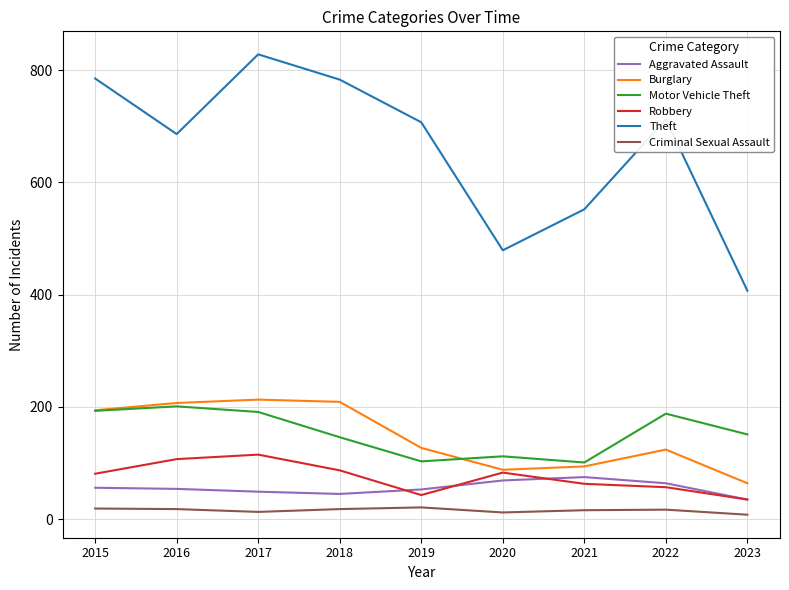

How many distinct data groups are displayed?

6